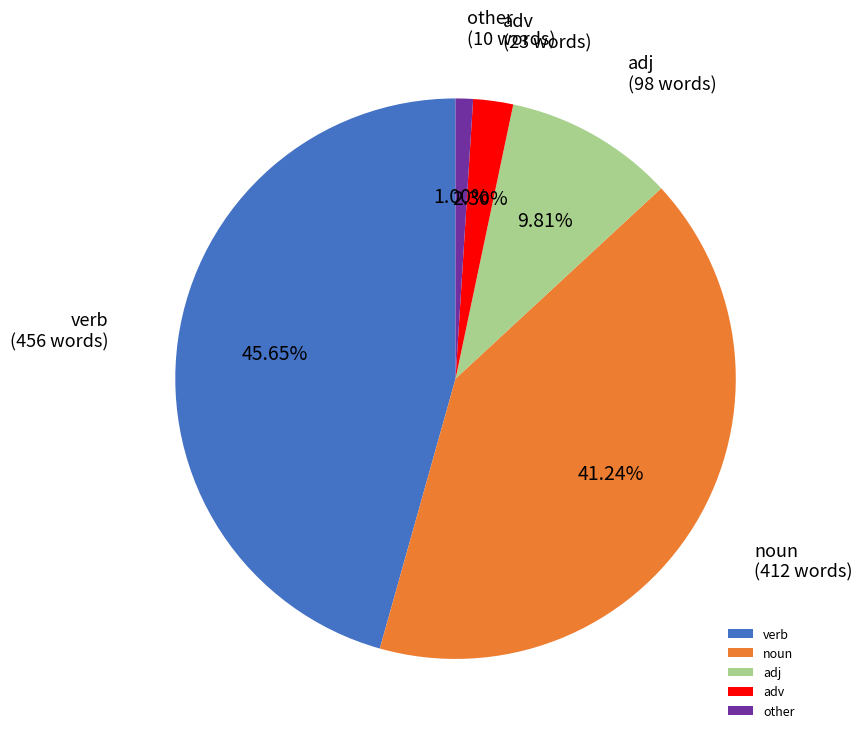

Which category has the smallest portion of the pie?

other